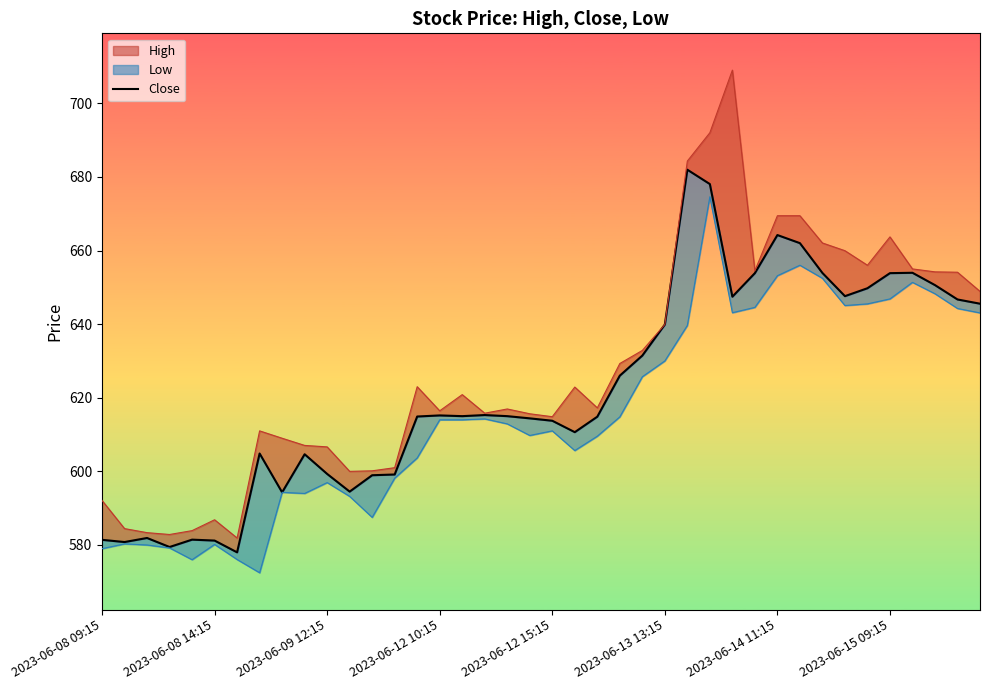

What position from the left is 18?

19